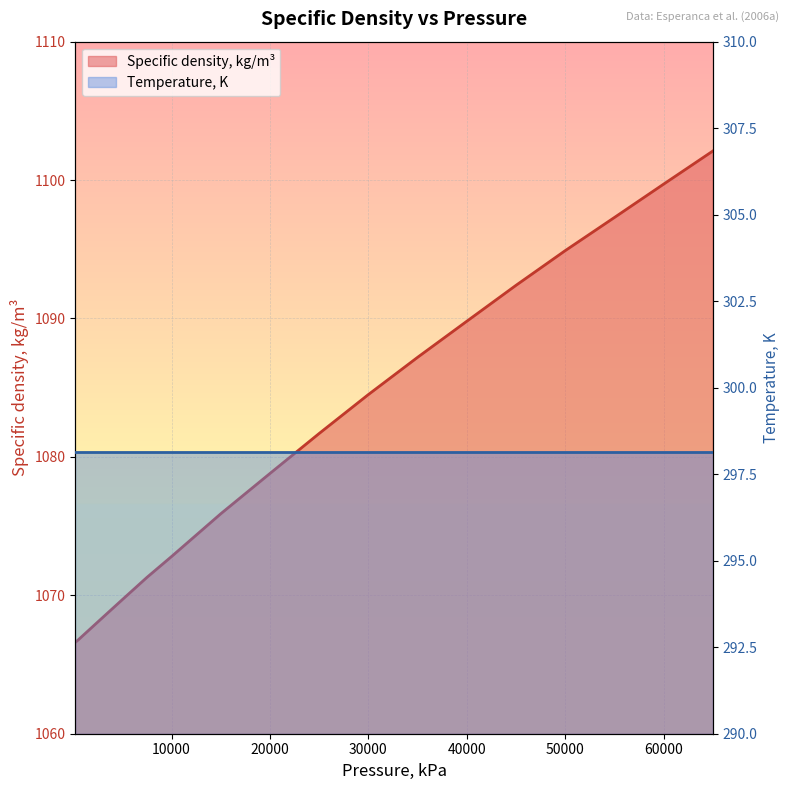

Which has a higher value, 5010 or 35010?

35010